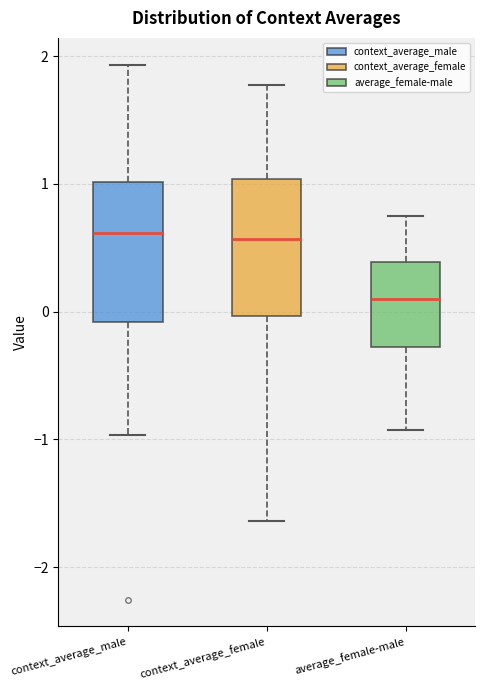

Reading left to right, transcribe this box plot: for each box, give where its median line is, the range the box spans, and where its two whiskers end, as read against the y-axis. The values are not printed on the chart, so give them approximately, as read against the axis.

context_average_male: median 0.6, box -0.1 to 1.0, whiskers -1.0 to 1.9
context_average_female: median 0.6, box 0.0 to 1.0, whiskers -1.6 to 1.8
average_female-male: median 0.1, box -0.3 to 0.4, whiskers -0.9 to 0.7